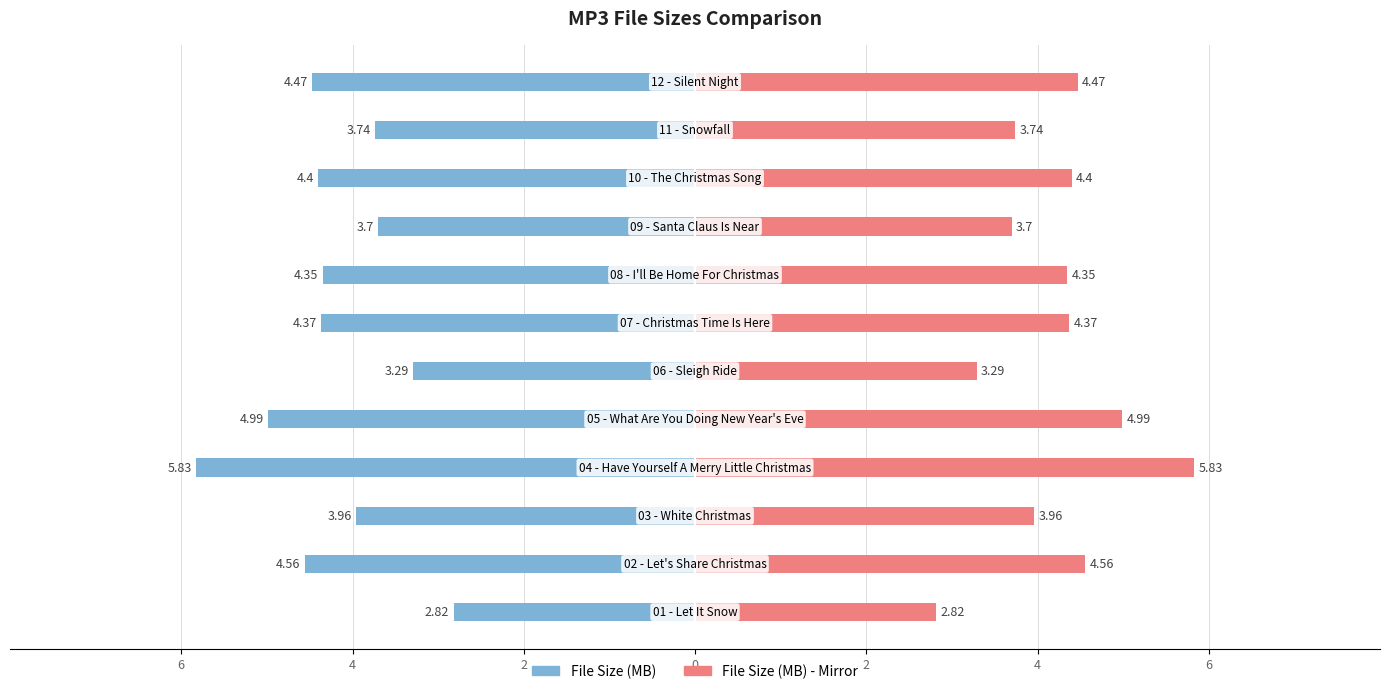

List the series in order of their peak value, lowest first.

File Size (MB) - Left, File Size (MB) - Right